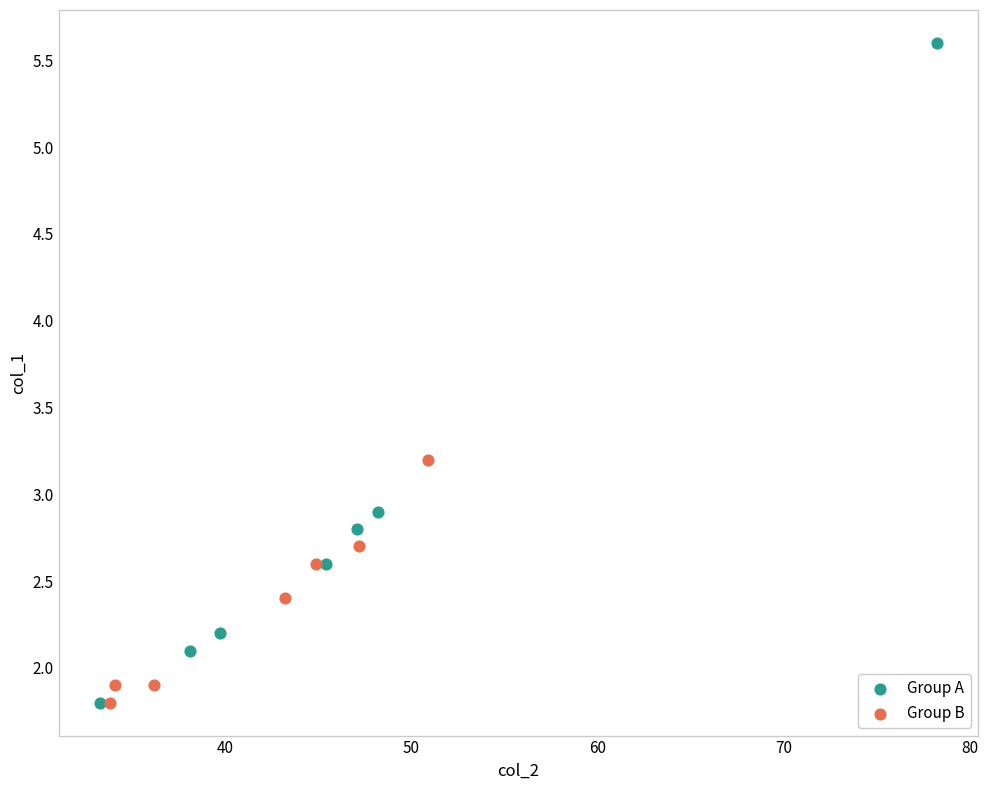

What are all the series names shown in the legend?

Group A, Group B